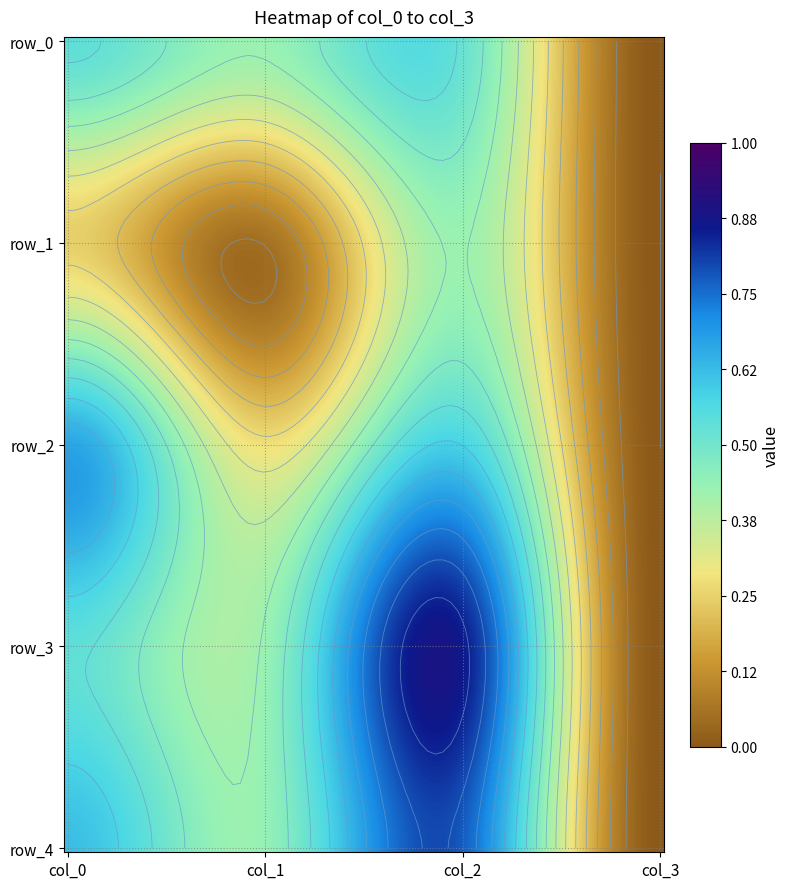

What is the total value across all series at 2?

3.1